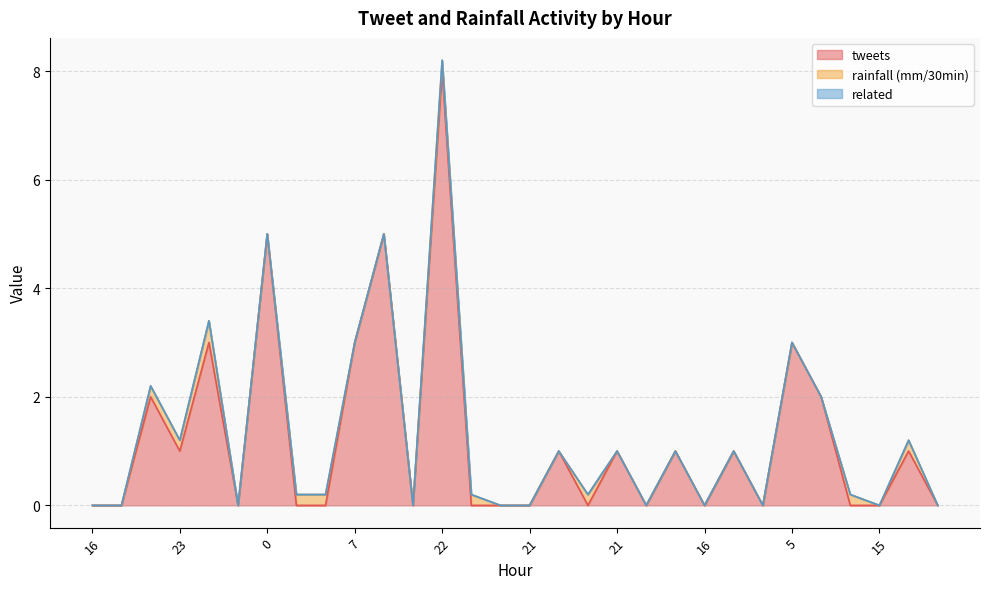

At which label is related closest to 0?

16